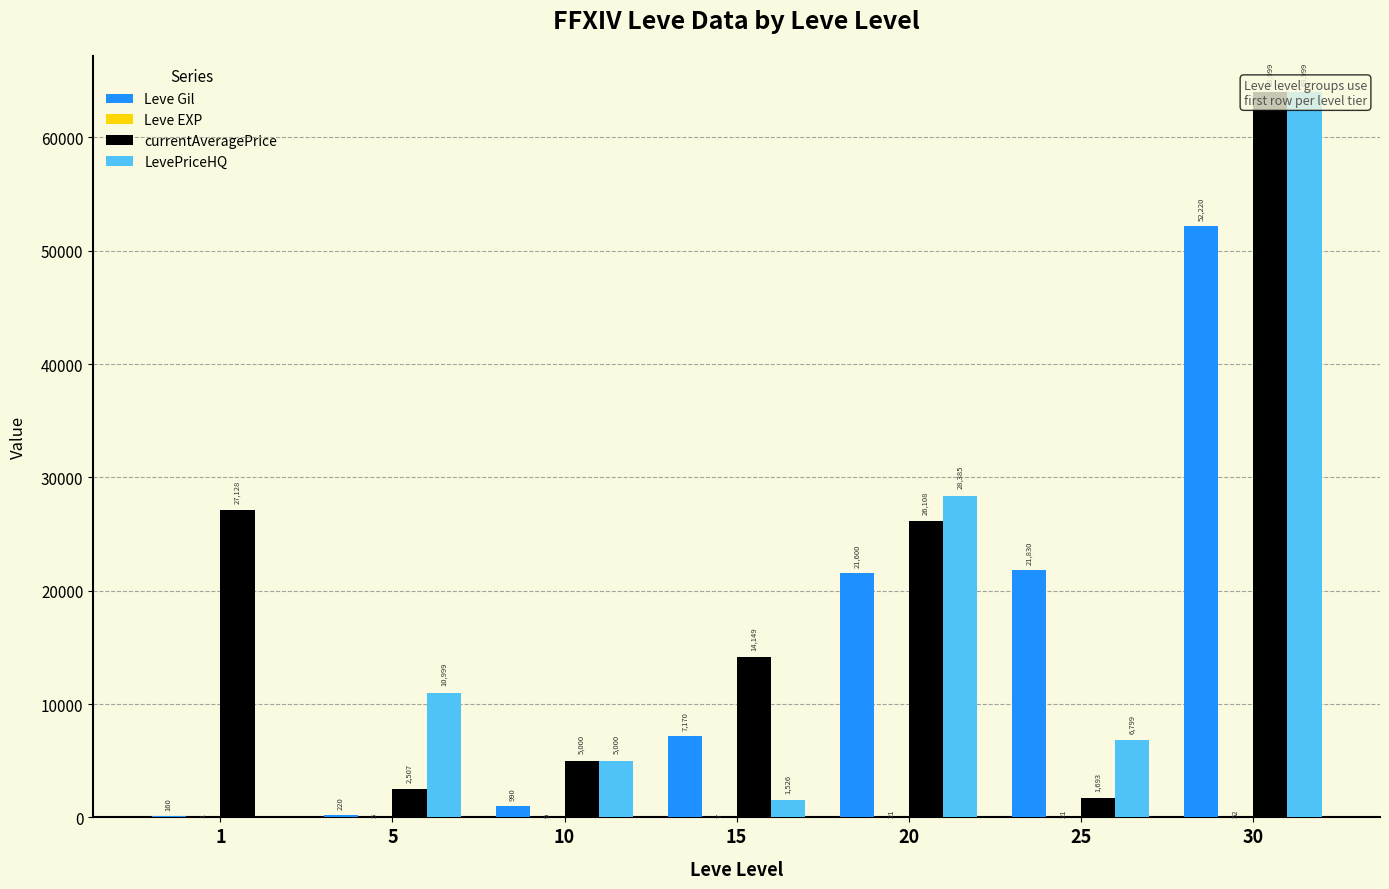

Which series has the largest total across all categories?

currentAveragePrice